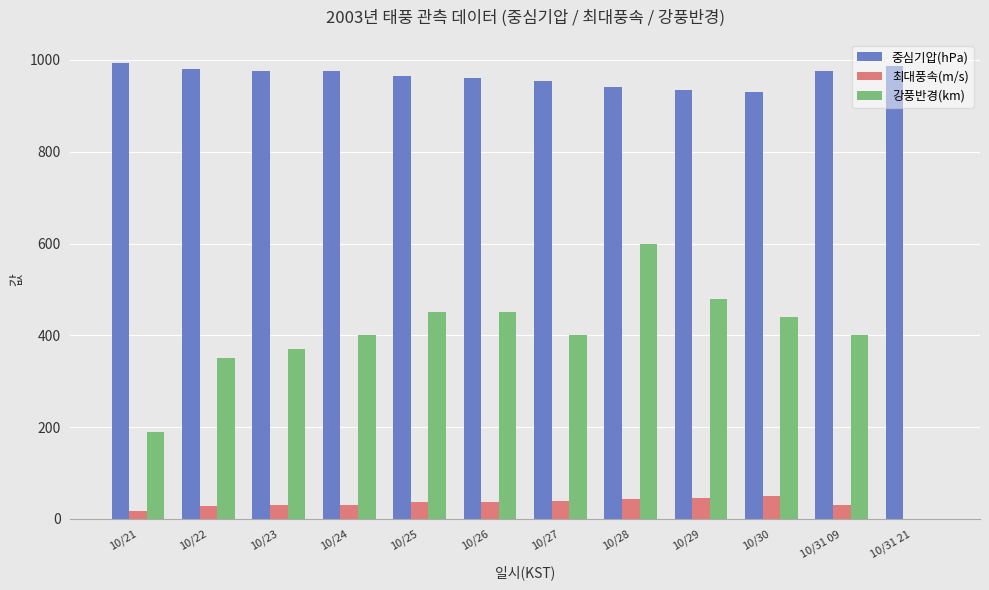

Which series changed the most between 10/22 and 10/31 21?

강풍반경(km)